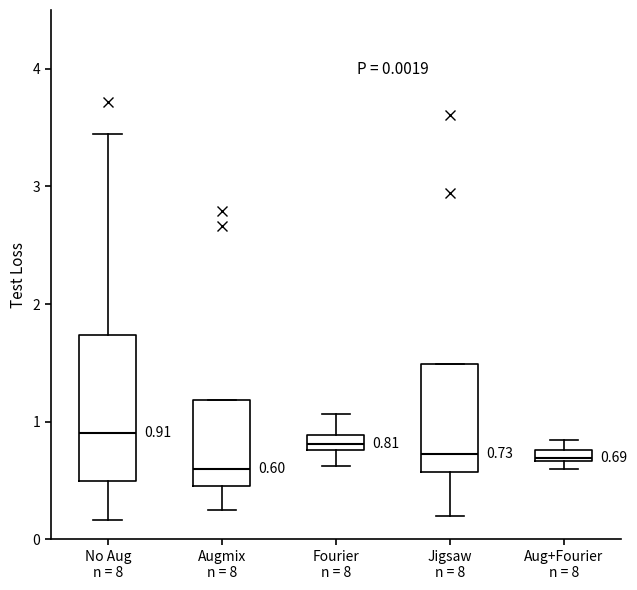

Comparing the boxes themselves (not the whiskers), which one is the tallest?

No Aug n = 8